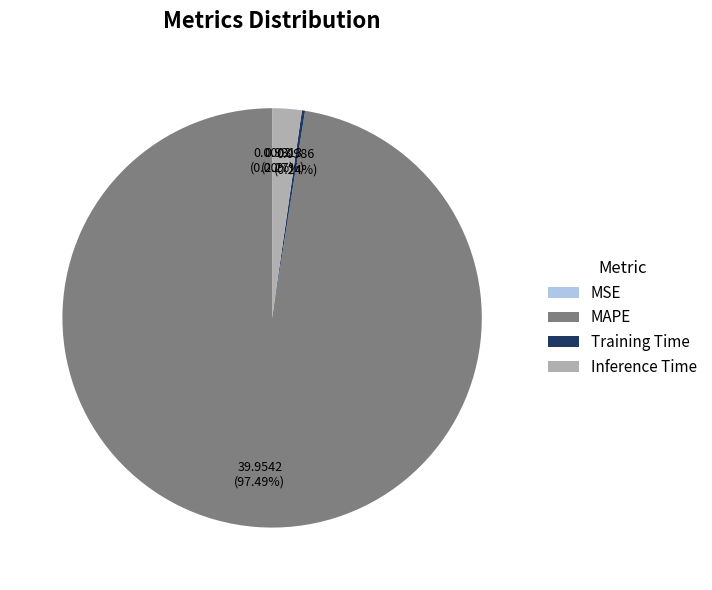

Which slice represents more than half of the pie?

MAPE